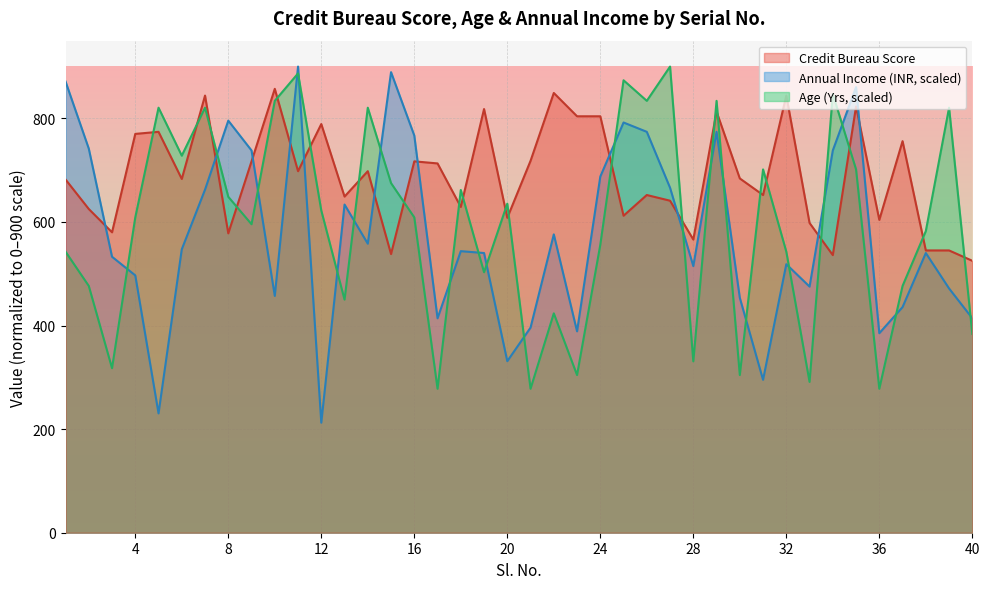

The value of Credit Bureau Score at 39 is 897.8. True or false?

False